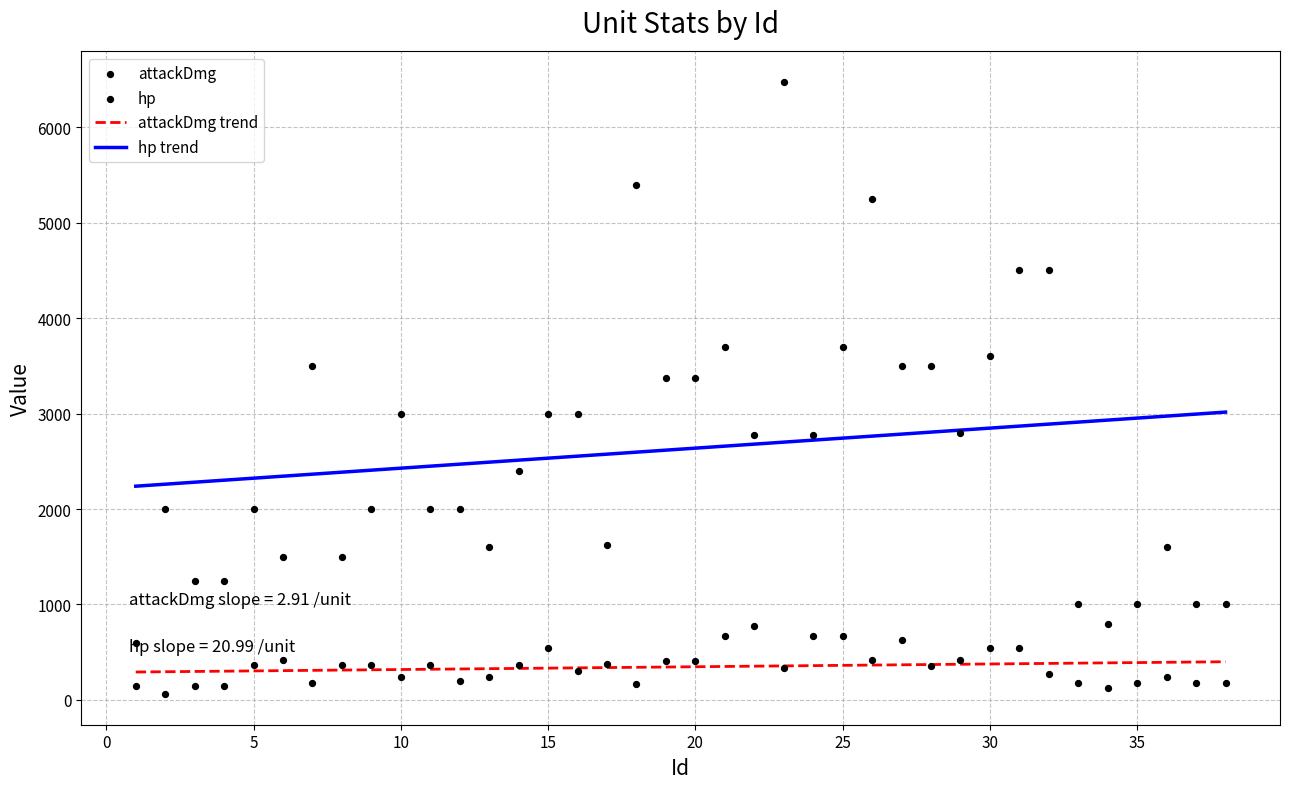

Which series has the widest spread of Y values?

hp